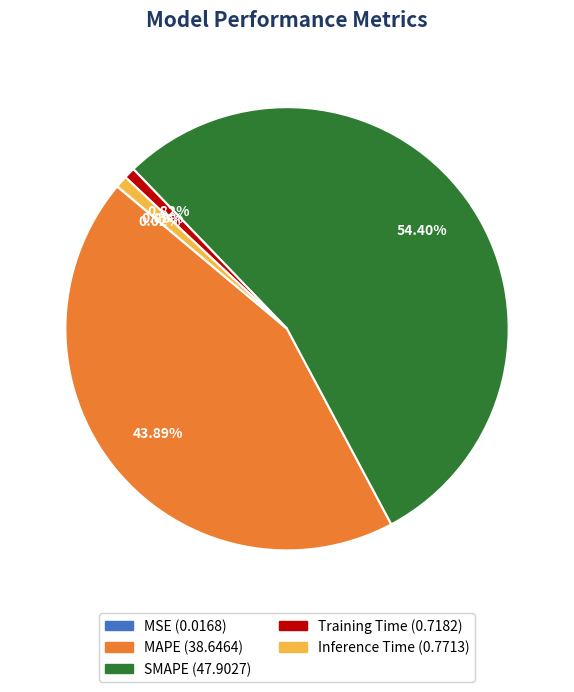

What is the largest slice in the pie chart?

SMAPE